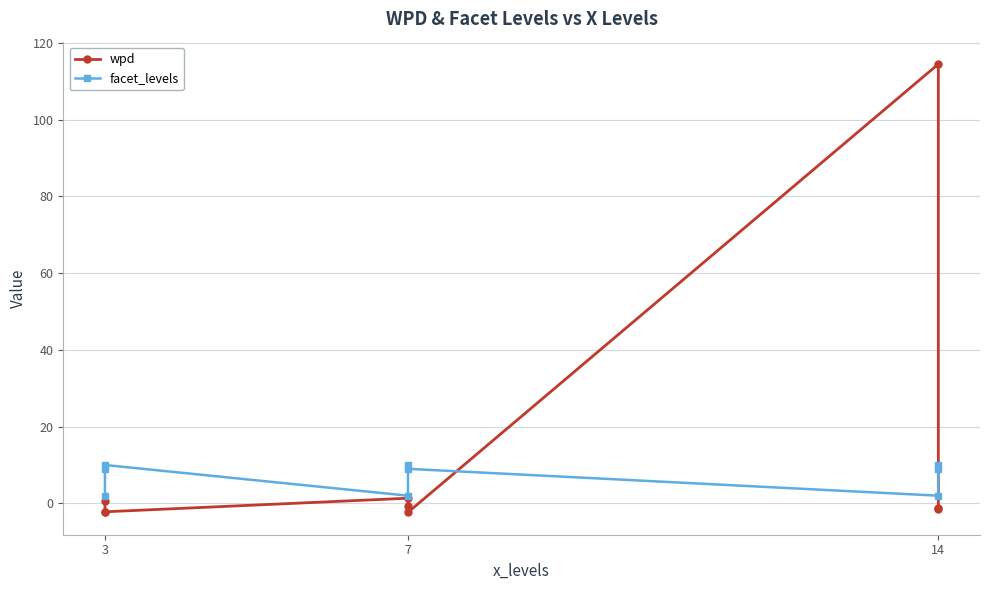

How many facet_levels values are between 2 and 10?

9